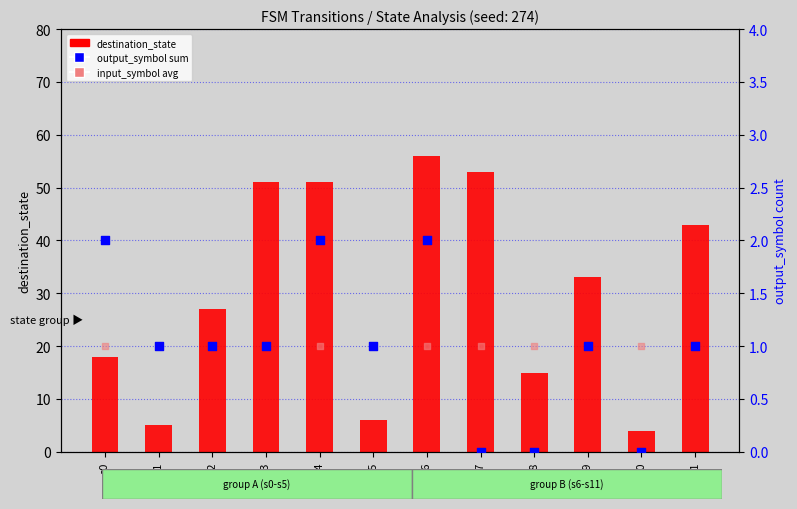

Which series reaches the maximum Y coordinate?

destination_state